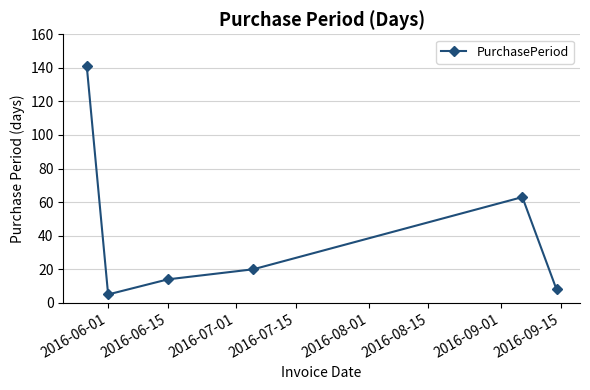

What is the difference between the second highest and second lowest values?

55